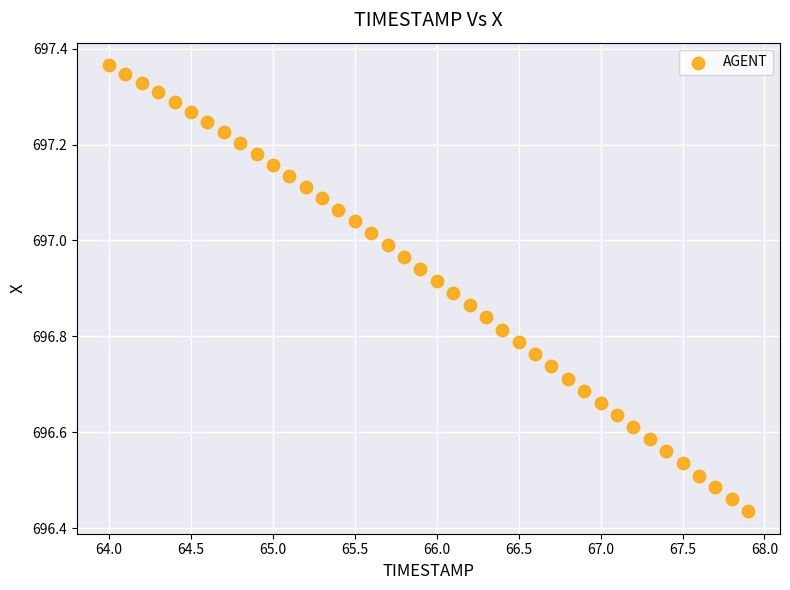

What is the range of Y values (max minus min)?

0.9